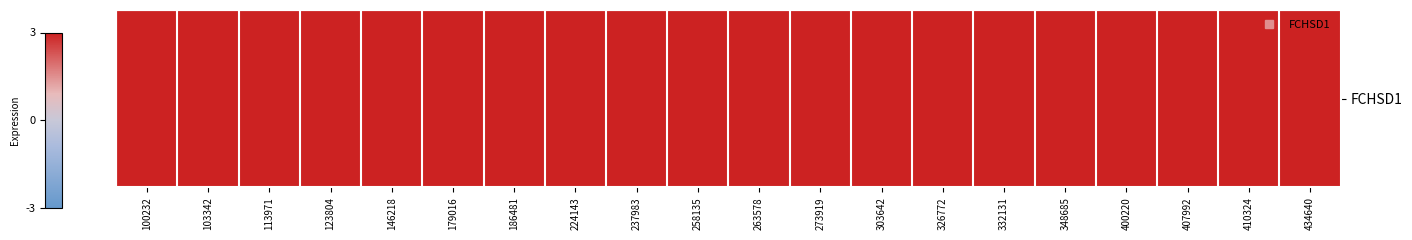

Which category has the highest value across all series?

224143